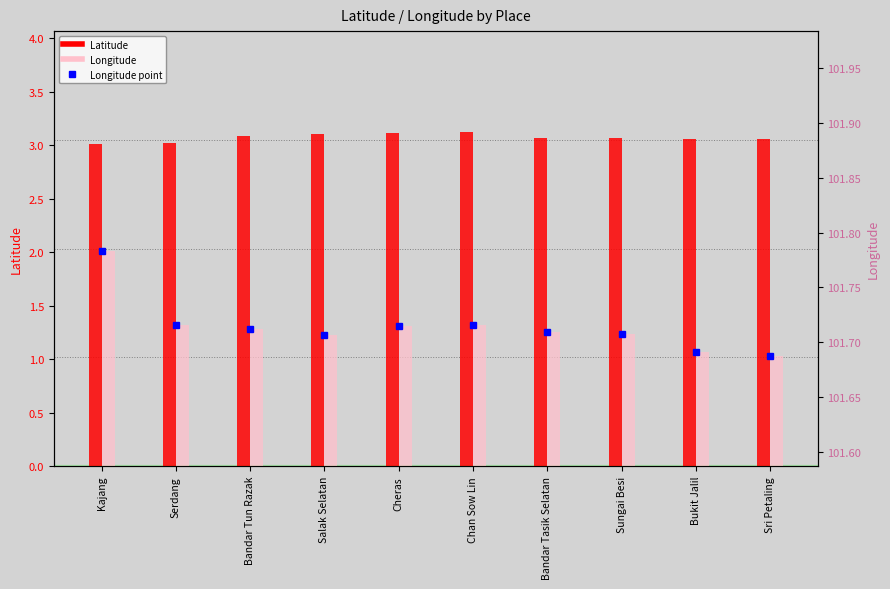

What is the label of the 10th bar from the right?

Kajang